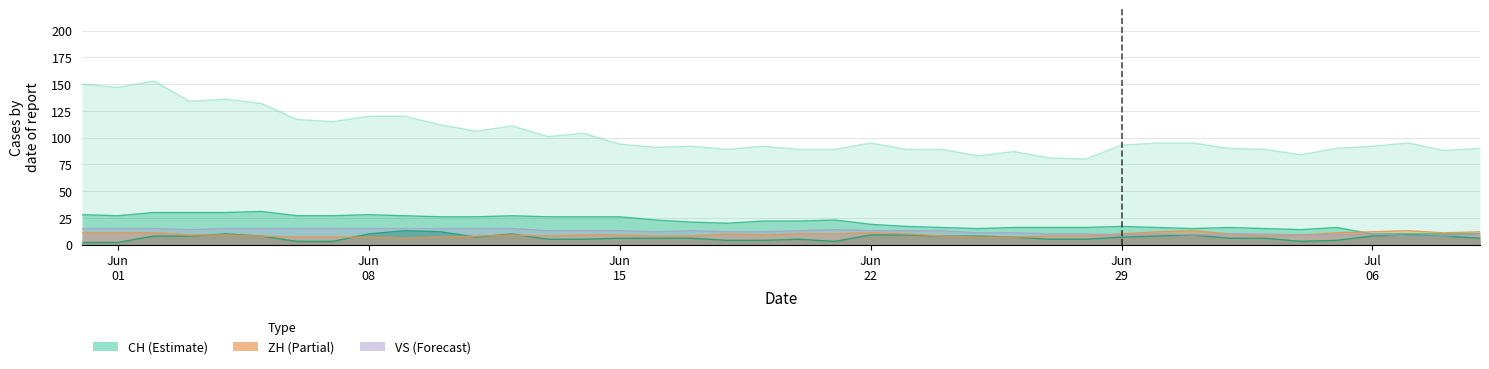

What is the total value across all series at Jun 15?

148